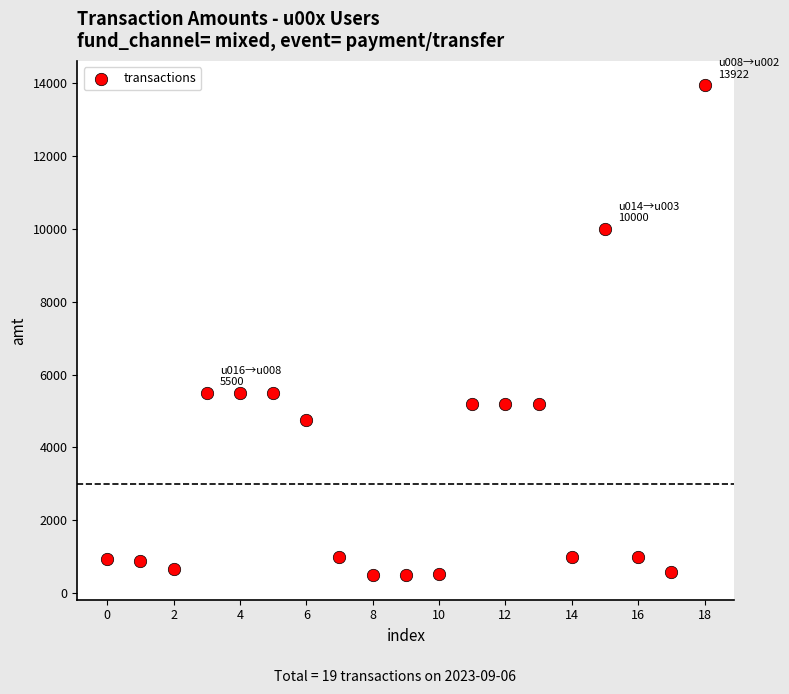

What is the range of Y values (max minus min)?

13422.0